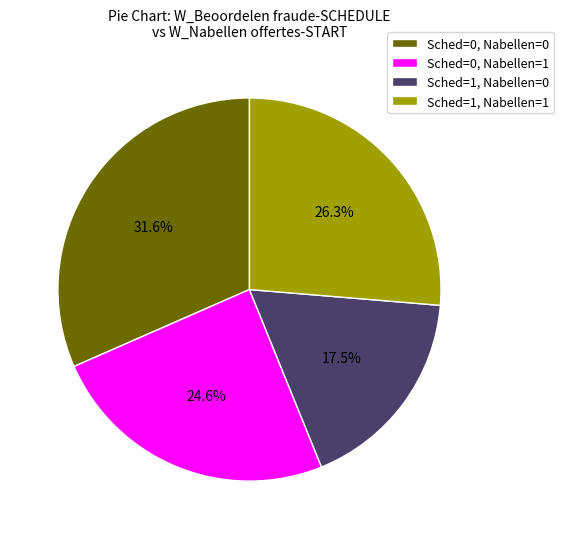

Is there a majority slice in this chart?

No